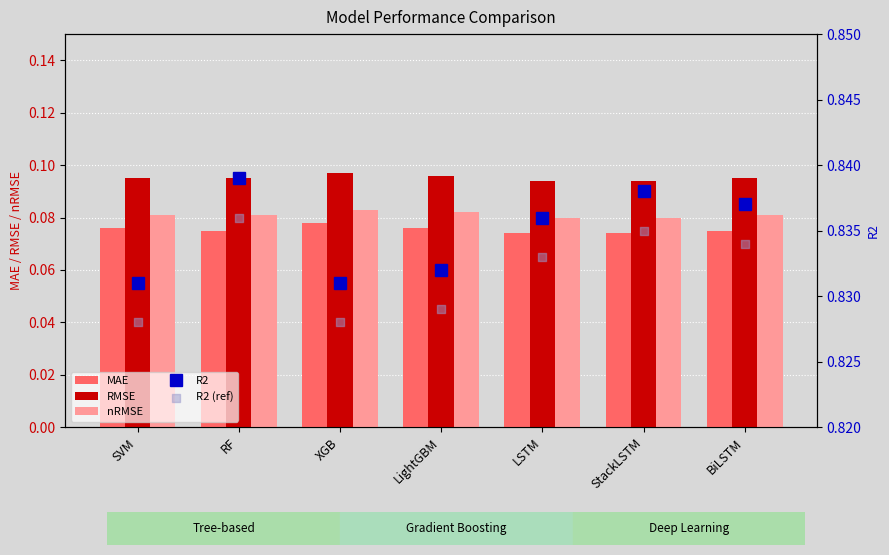

Which series has the widest spread of Y values?

R2